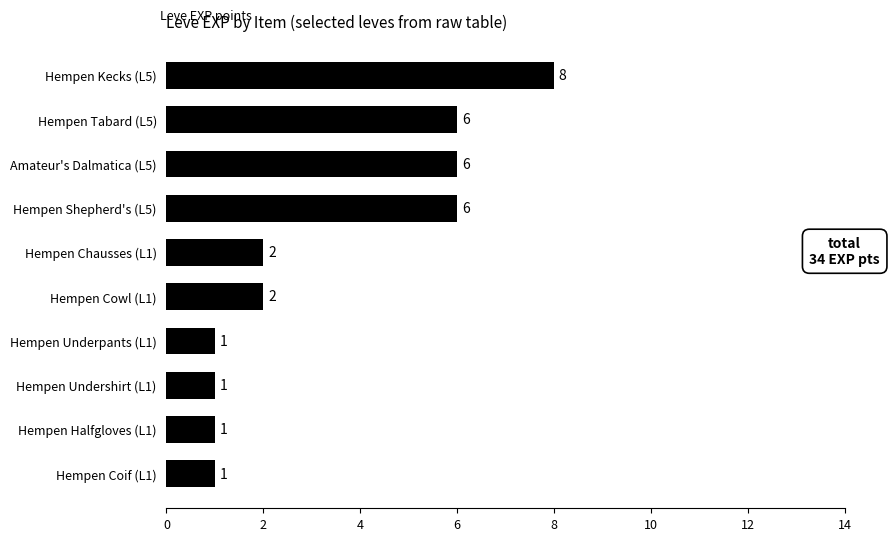

Which label corresponds to the largest value in the chart?

Hempen Kecks (L5)